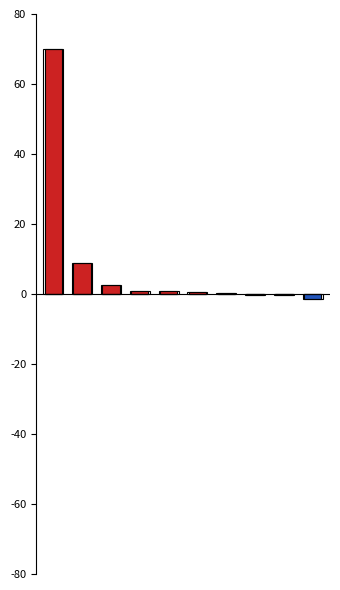

The value of Estimate > Actual at 7 is -39.1. True or false?

False